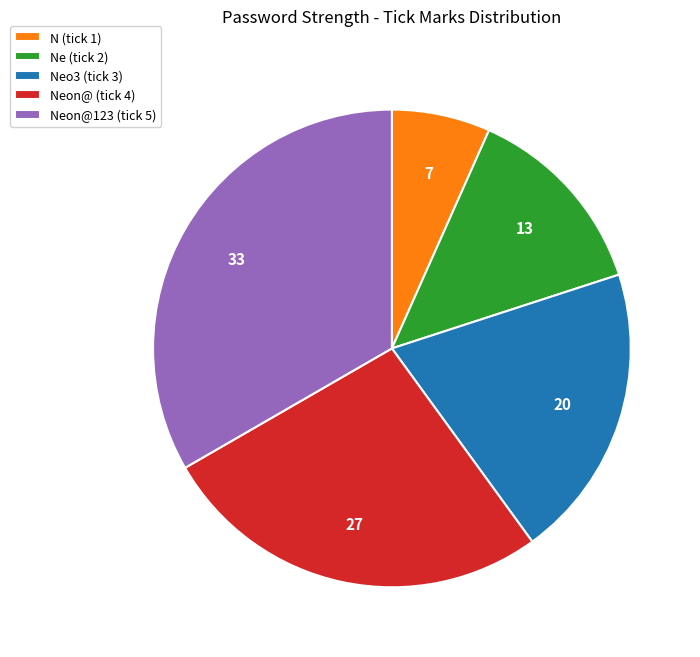

Which has a higher value, N (tick 1) or Neon@123 (tick 5)?

Neon@123 (tick 5)